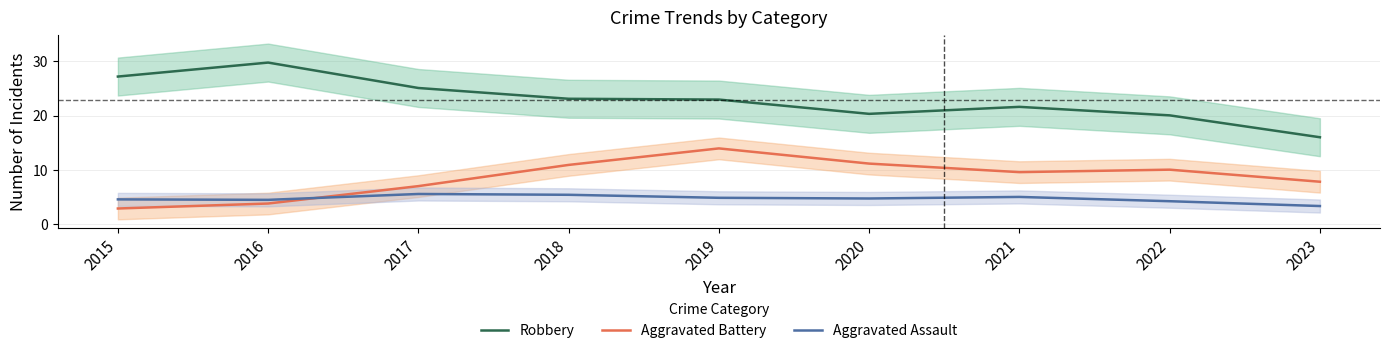

What is the lowest value of the Aggravated Assault series?

3.3